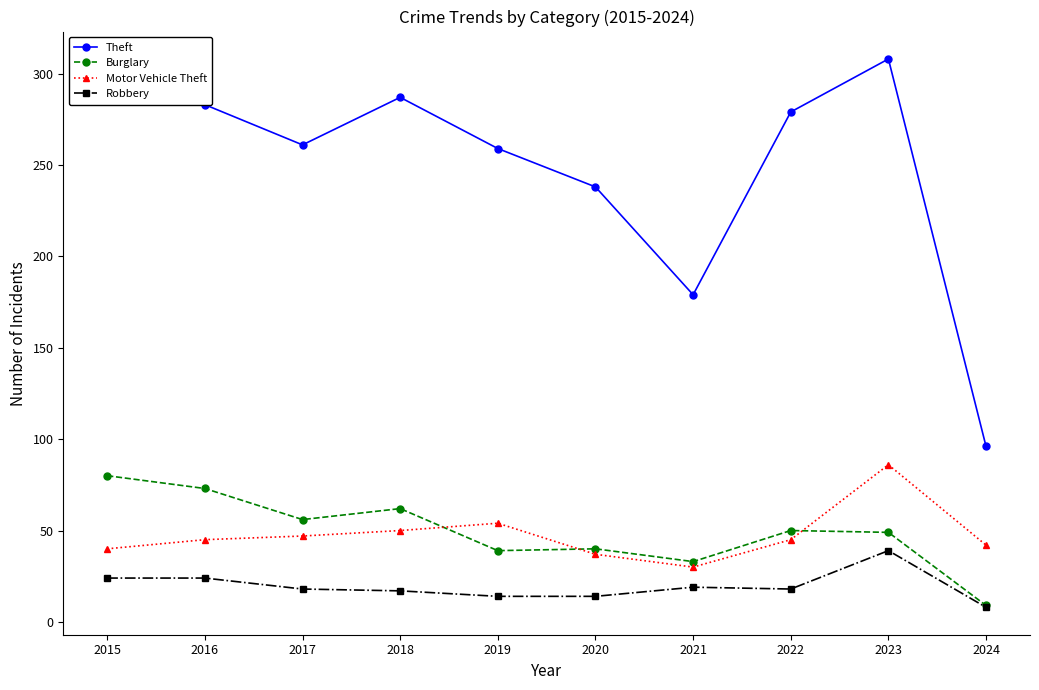

True or false: Theft has a value of 283 at 2016.

True